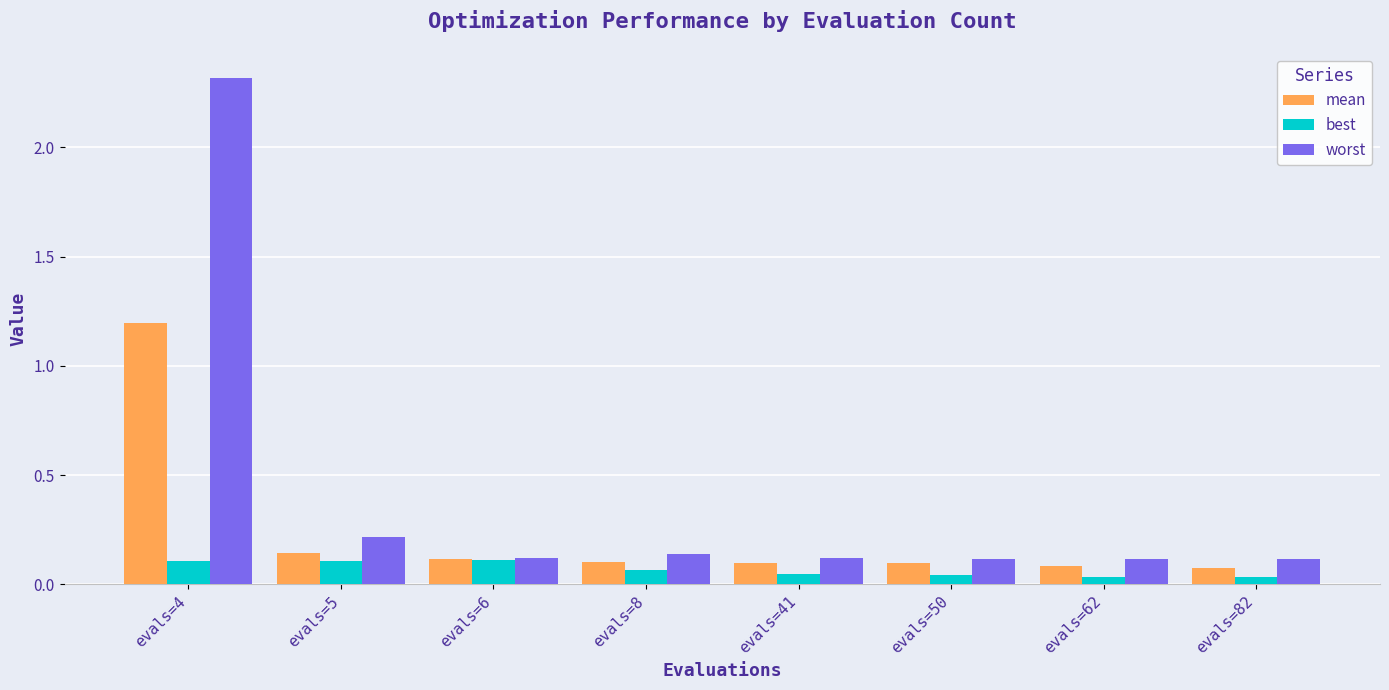

How many groups of bars are there?

8